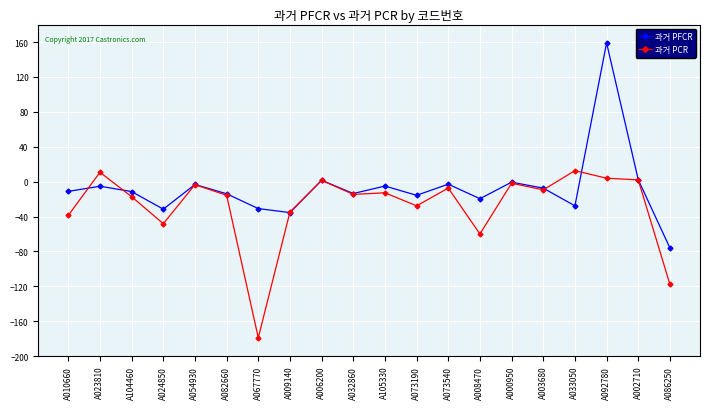

Which series has the largest total across all categories?

과거 PFCR